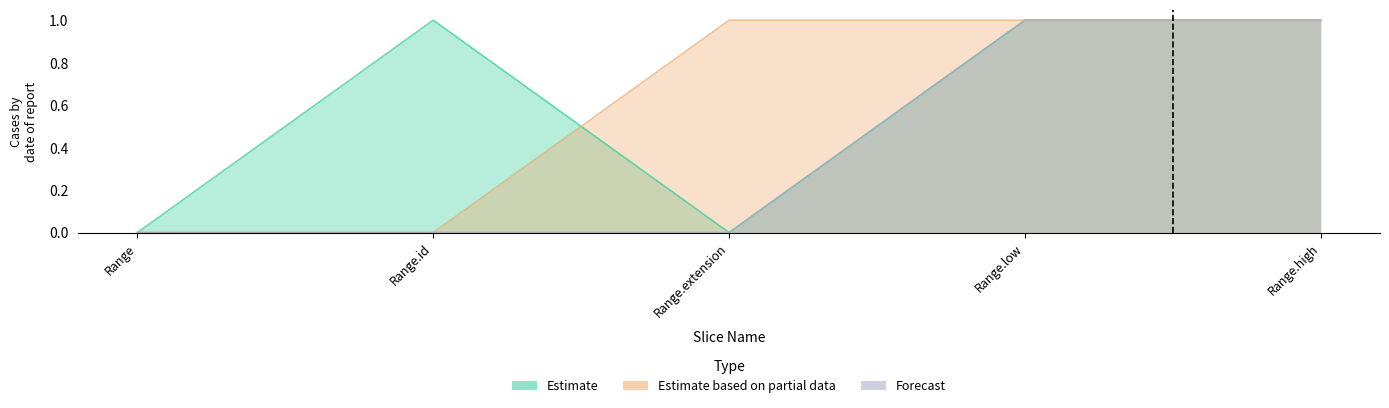

Count the Estimate based on partial data values in the range 0 to 1.

5